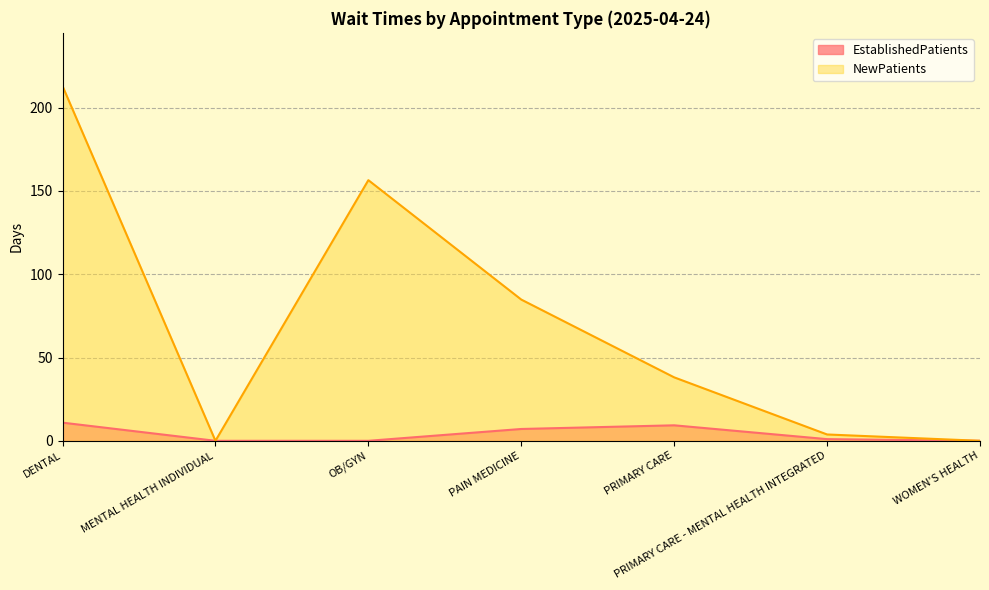

Which series has the largest total across all categories?

NewPatients